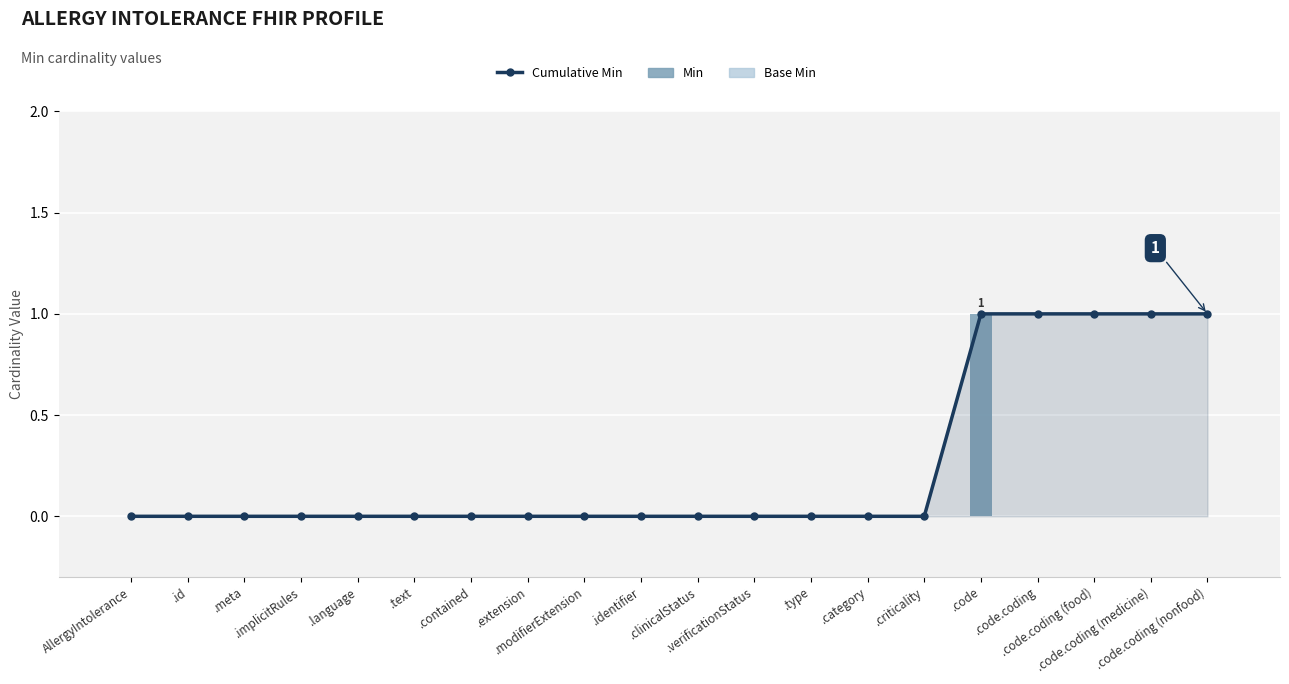

Between AllergyIntolerance and .type, which is larger?

AllergyIntolerance